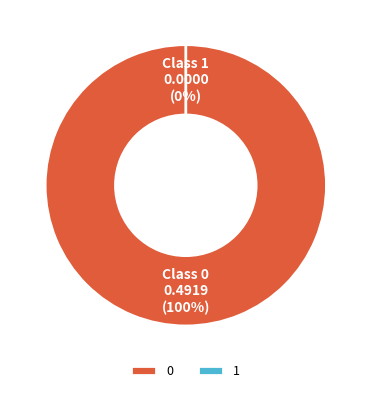

Do 0 and 1 together represent more than half of the pie?

Yes